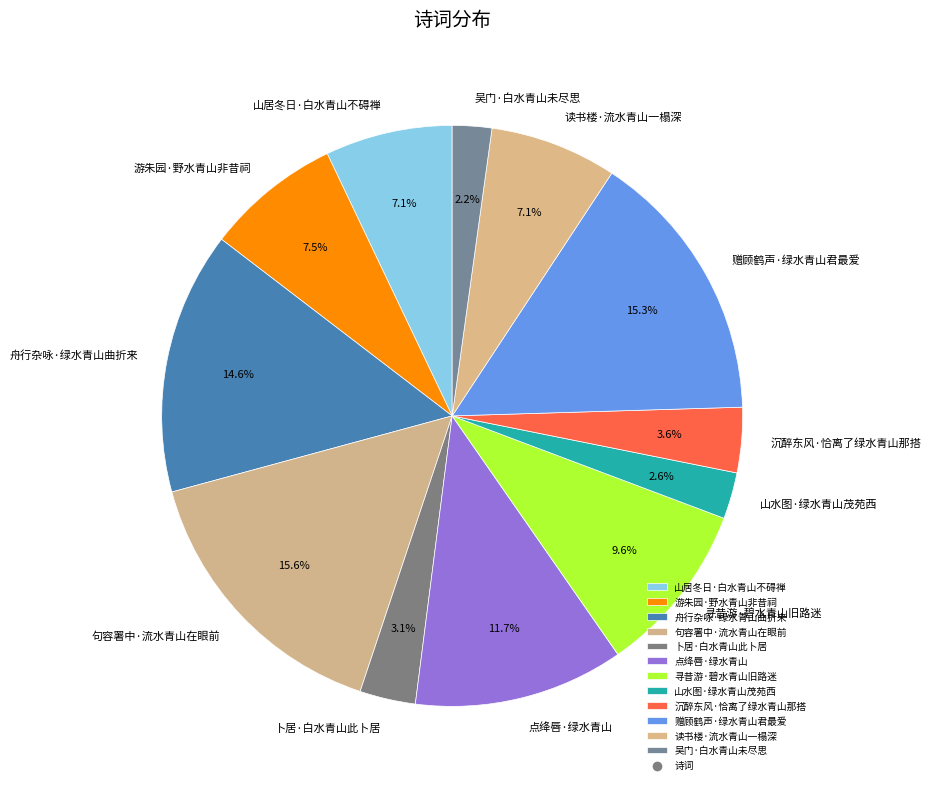

How much of the chart is everything except 舟行杂咏·绿水青山曲折来?

85.4%